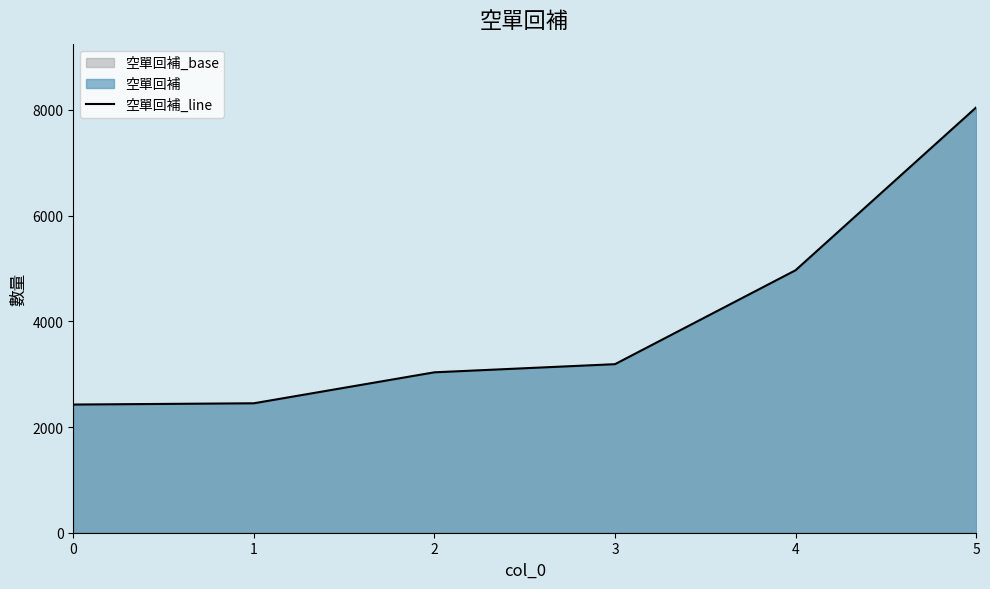

Reading right to left, extract all data points from this chart.

5=8046	4=4966	3=3189	2=3035	1=2449	0=2425